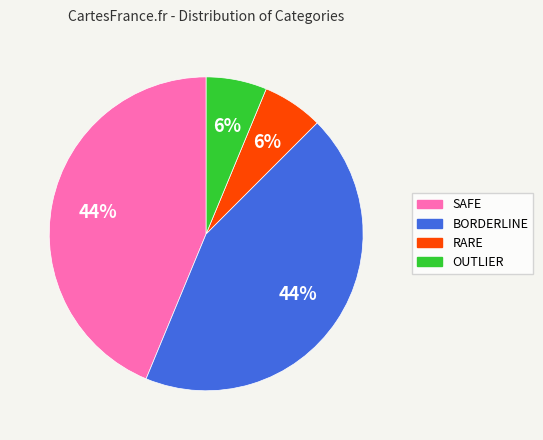

Does any single category account for the majority?

No